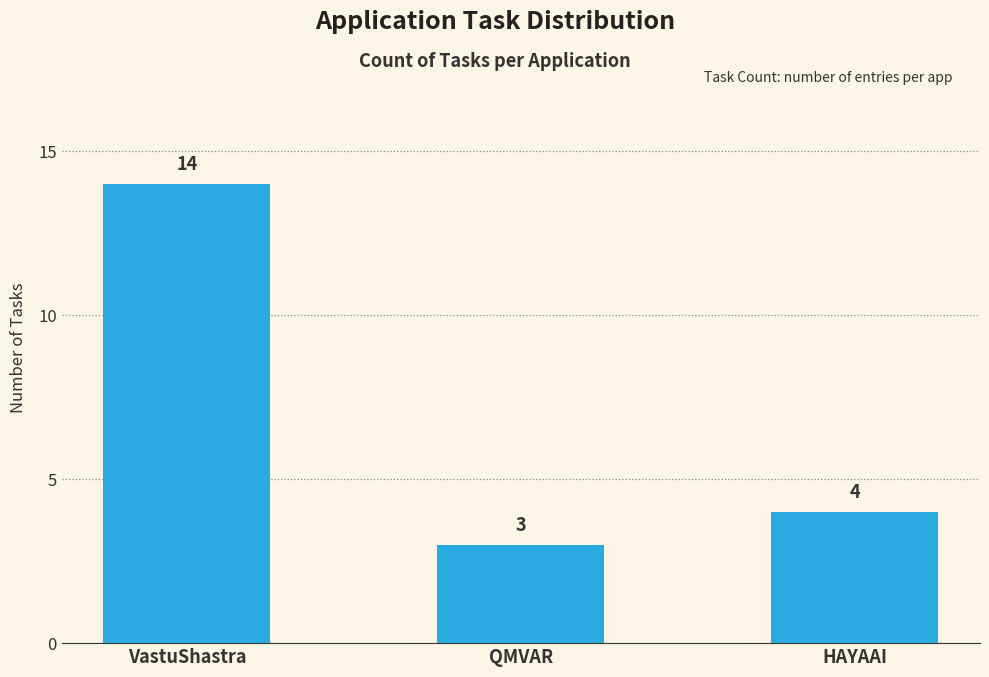

At which label does the data first exceed 4?

VastuShastra